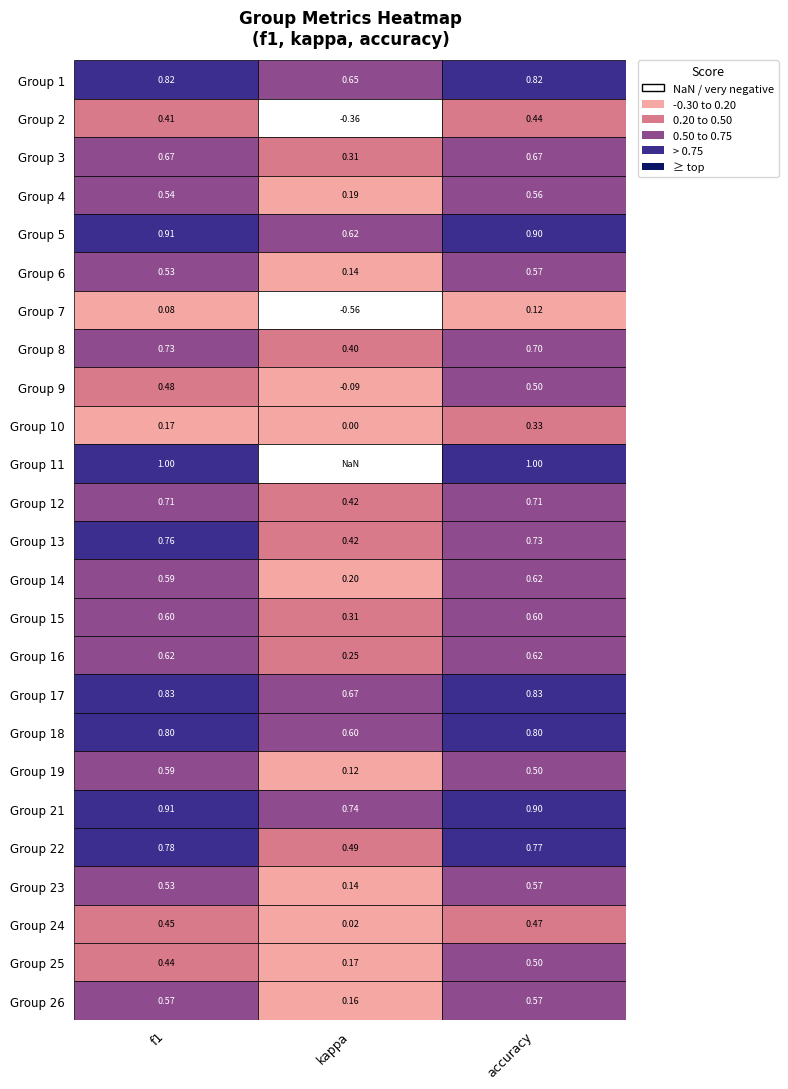

The value of 5 at f1 is 0.6. True or false?

False